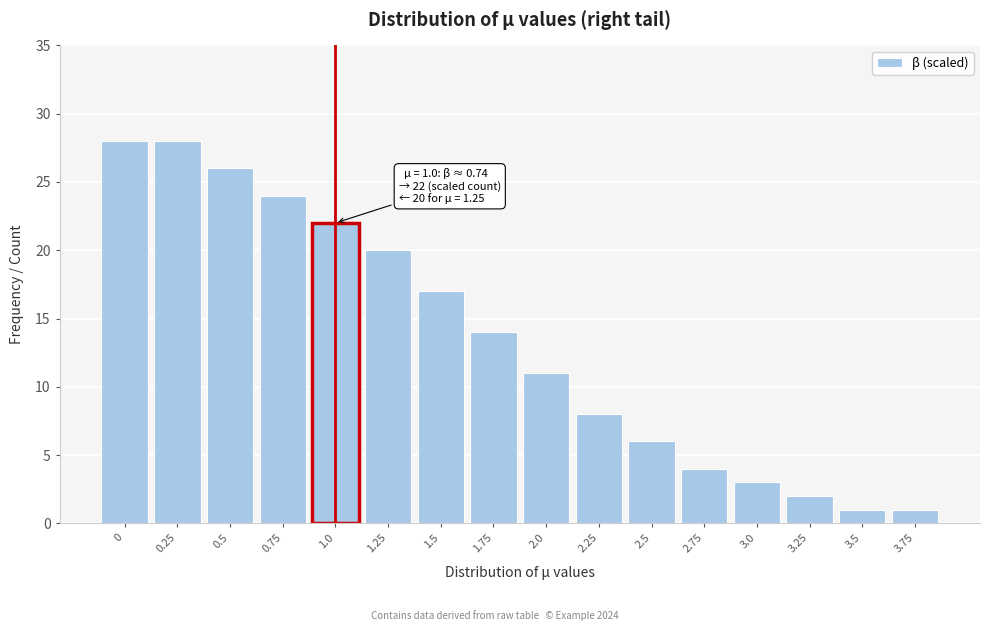

Reading left to right, extract all data points from this chart.

28	28	26	24	22	20	17	14	11	8	6	4	3	2	1	1